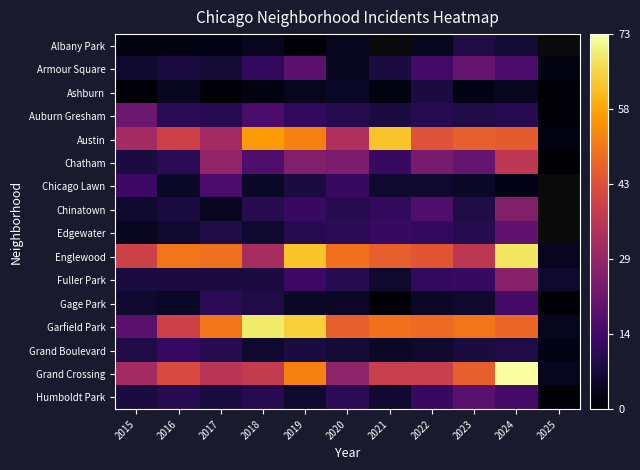

True or false: Englewood has a value of 47.0 at 2021.

True